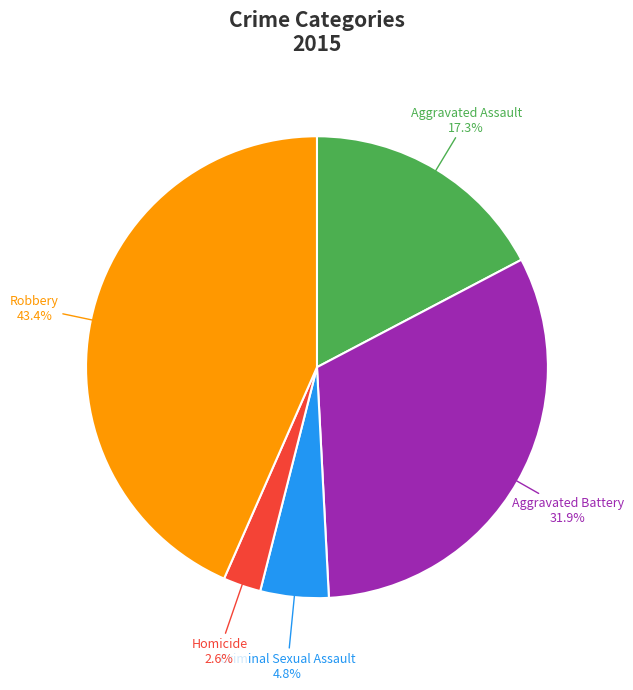

Does any single category account for the majority?

No